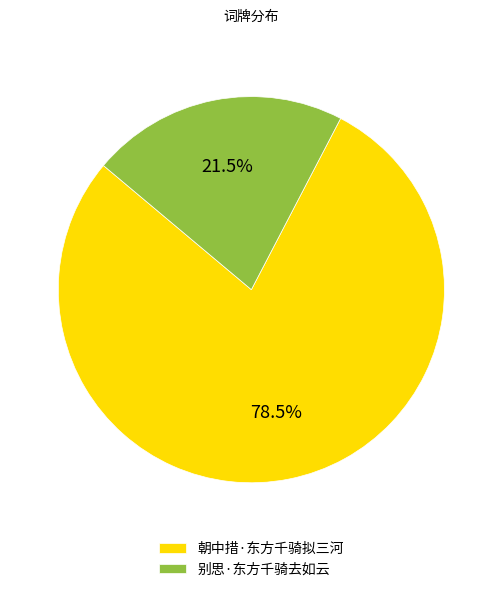

How many slices are in this pie chart?

2